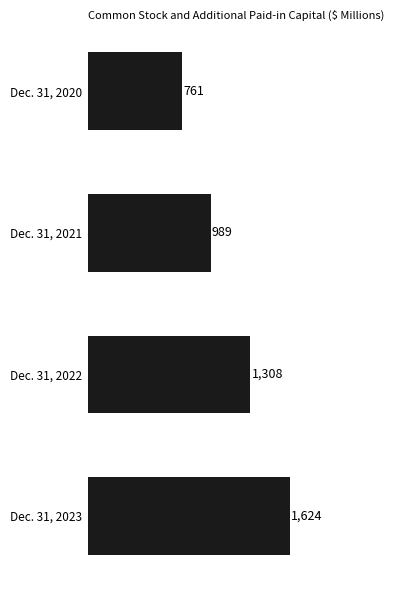

The chart shows a value of 2348 at Dec. 31, 2023. True or false?

False